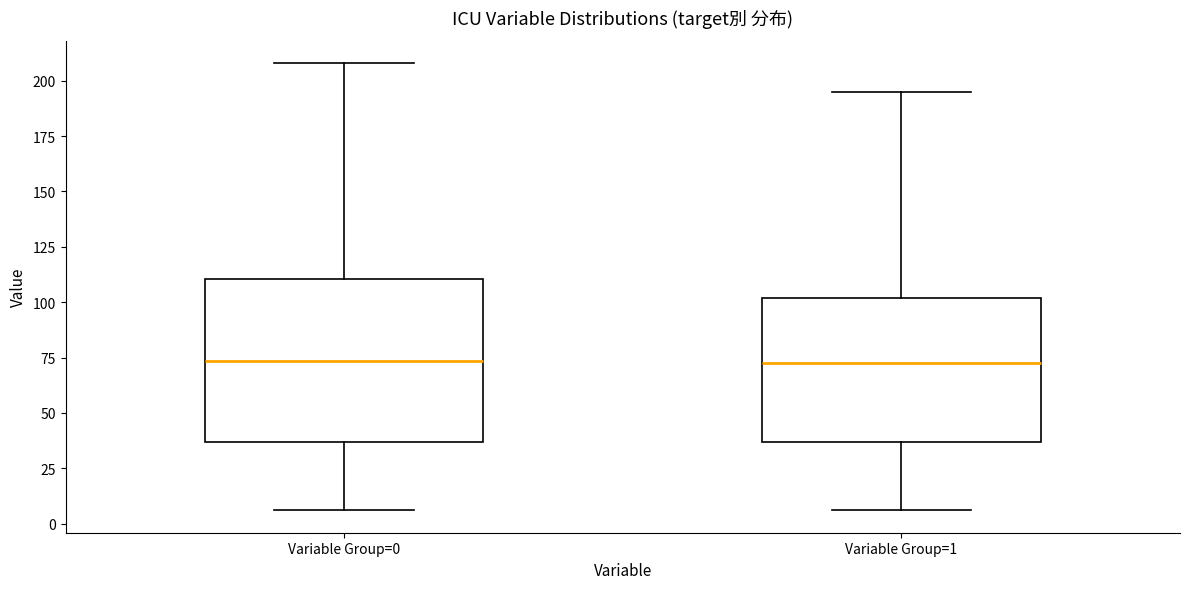

Reading left to right, read every box against the y-axis: the position of its median line, the range the box covers, and the ends of its whiskers. The values are not printed on the chart, so give them approximately, as read against the axis.

Variable Group=0: median 75, box 35 to 110, whiskers 5 to 210
Variable Group=1: median 75, box 35 to 100, whiskers 5 to 195